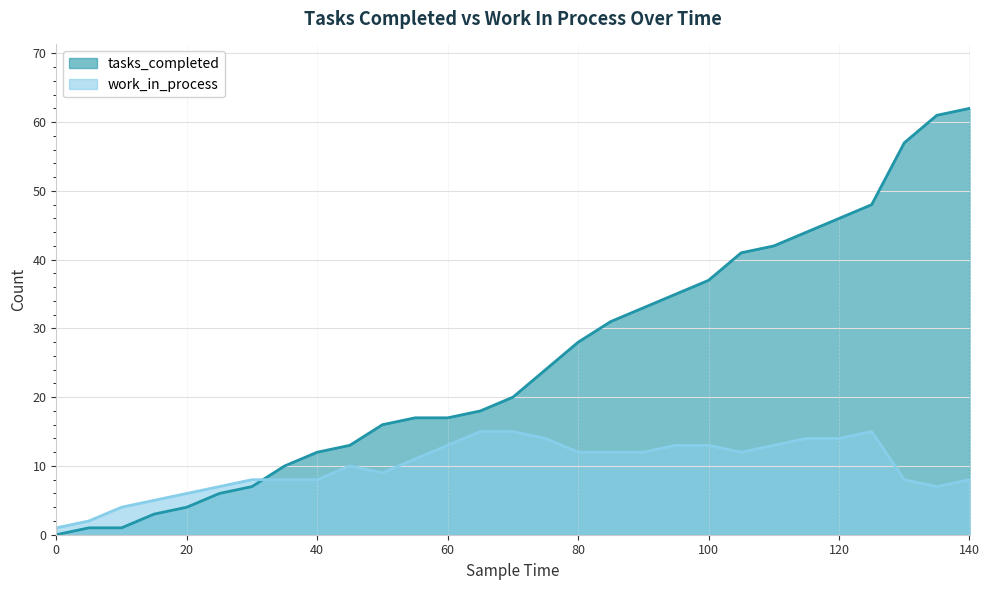

What is the sum of all tasks_completed values?

734